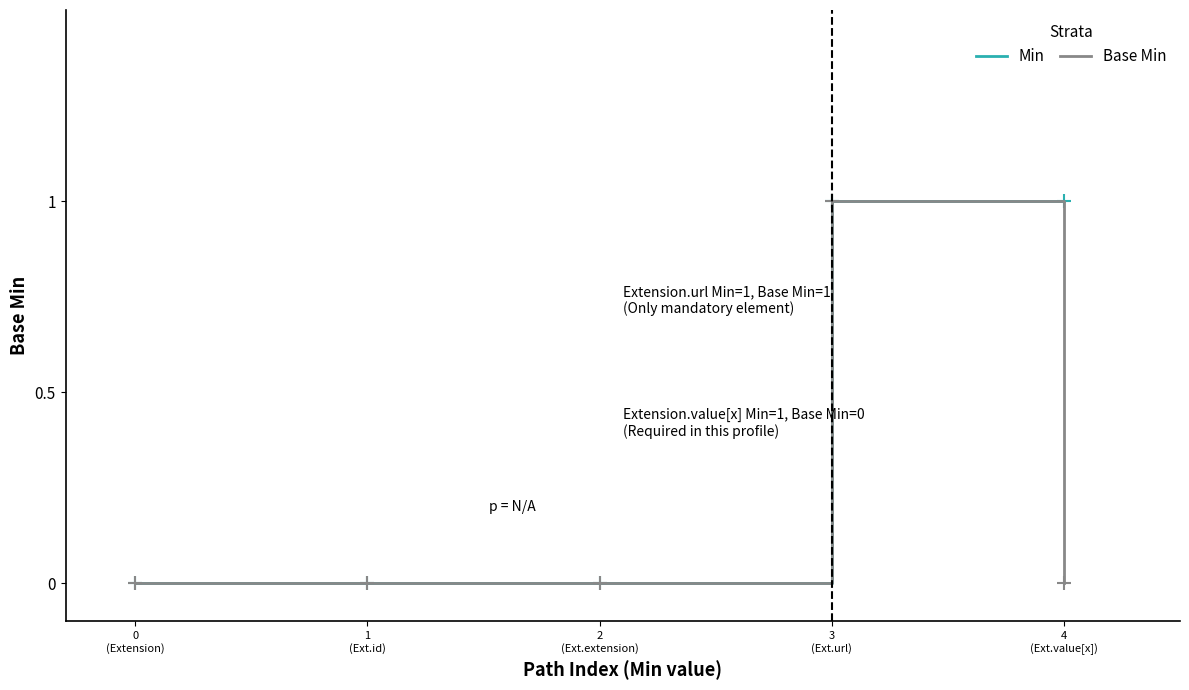

Which series has the largest total across all categories?

Min